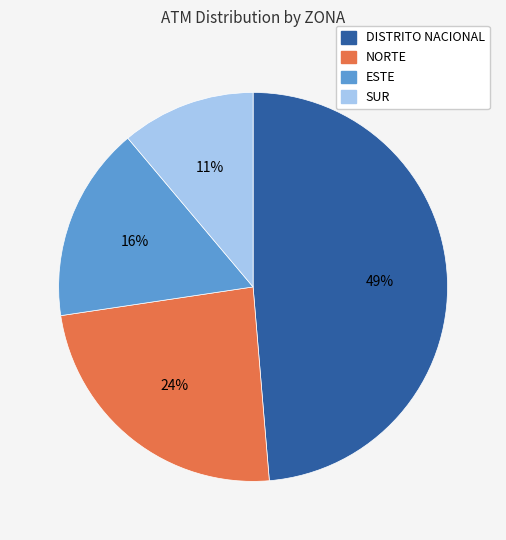

Which has a higher value, SUR or DISTRITO NACIONAL?

DISTRITO NACIONAL